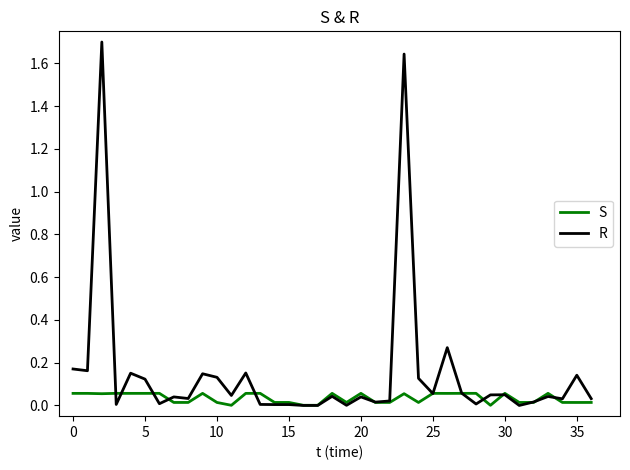

Rank the series by their maximum value, from lowest to highest.

S, R